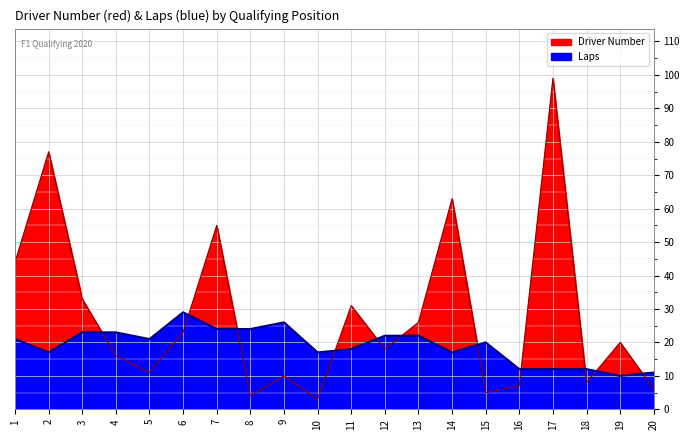

What is the sum of the Driver Number values at 7 and 2?

132